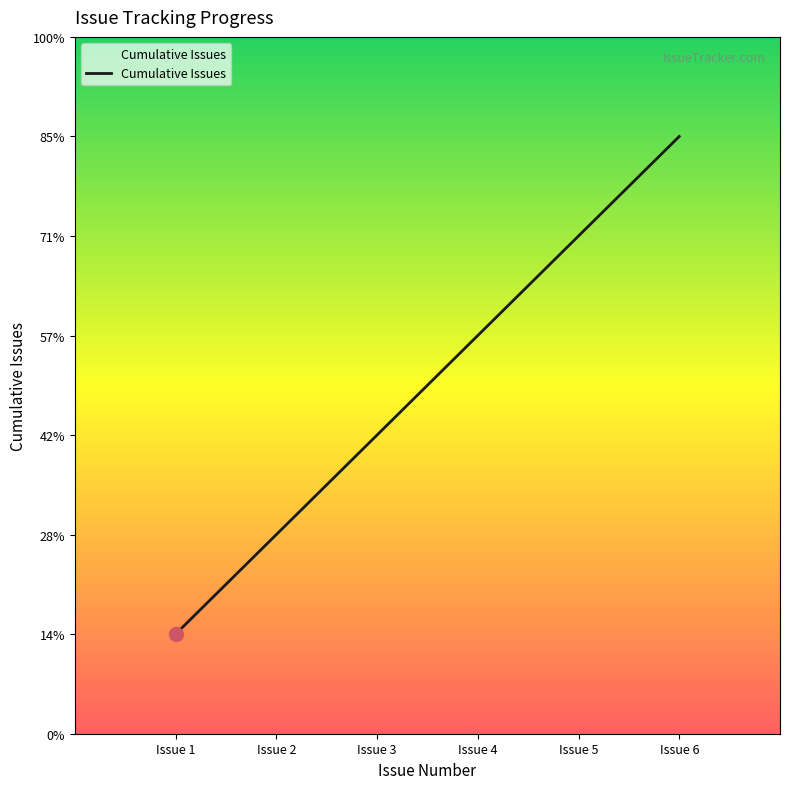

Between Issue 2 and Issue 6, which is larger?

Issue 6